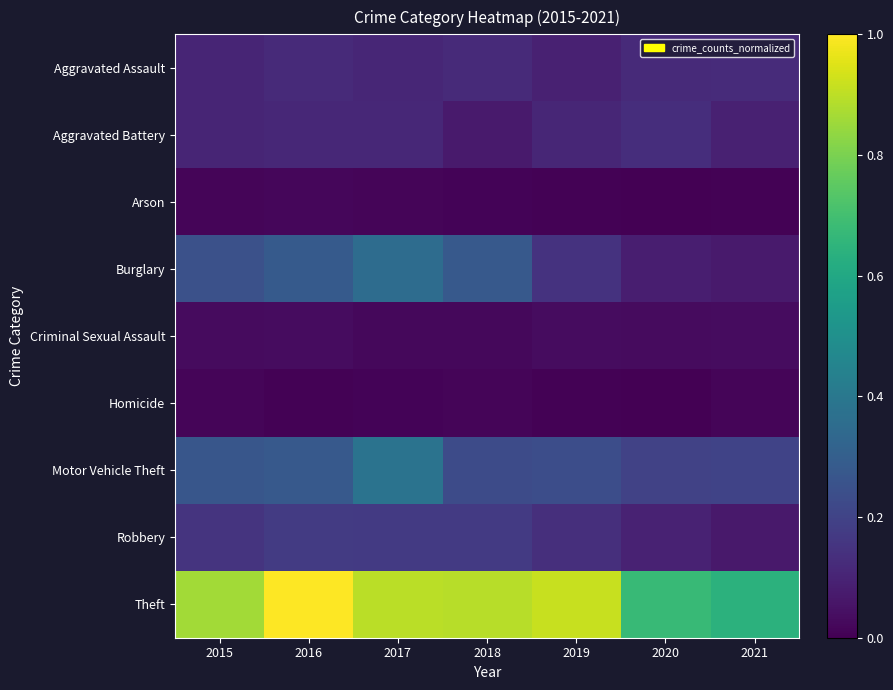

What is the maximum value shown in the chart?

1.0